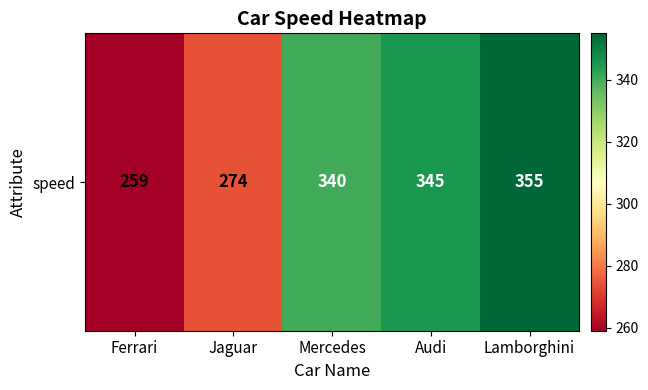

List the labels in order of value, smallest first.

Ferrari, Jaguar, Mercedes, Audi, Lamborghini